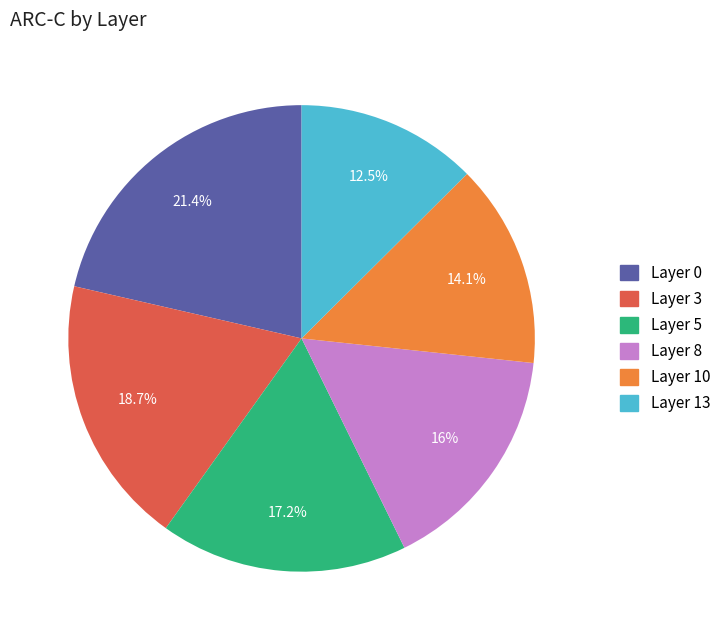

Which category has the smallest portion of the pie?

Layer 13